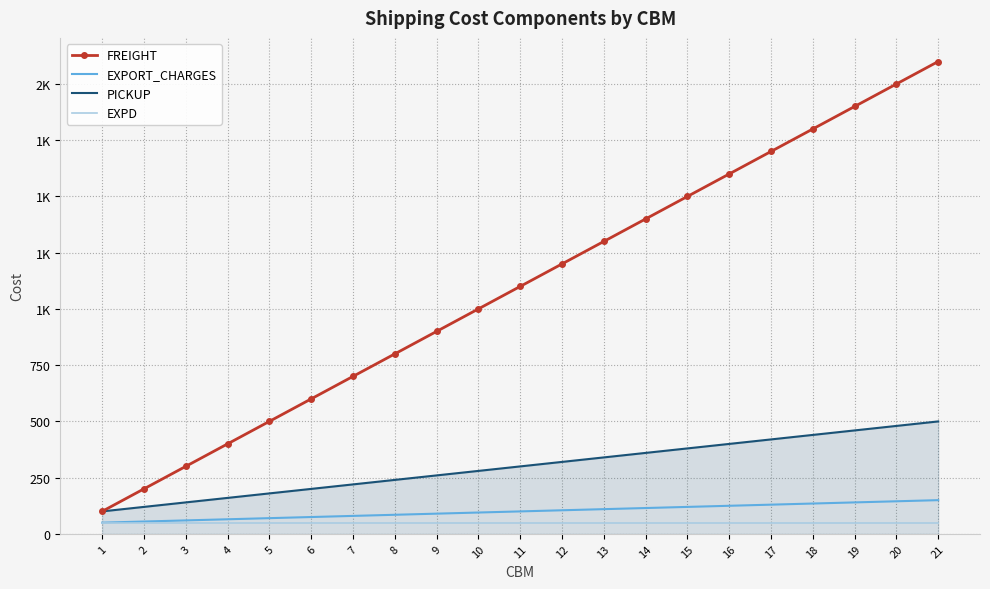

List the series in order of their peak value, highest first.

FREIGHT, PICKUP, EXPORT_CHARGES, EXPD